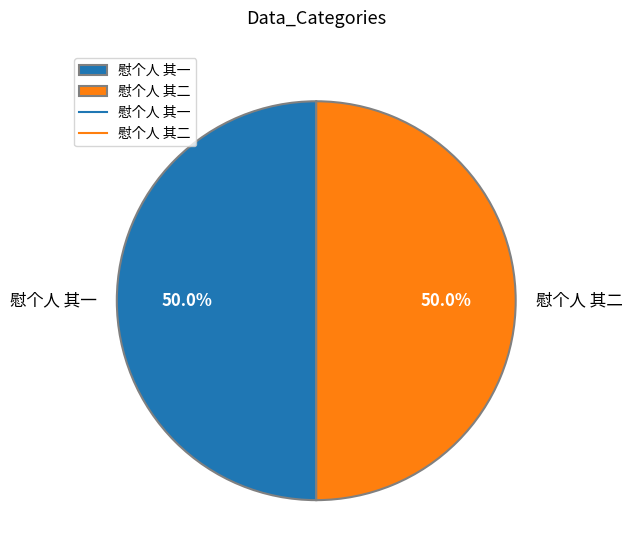

What percentage do 慰个人 其一 and 慰个人 其二 together represent?

100.0%